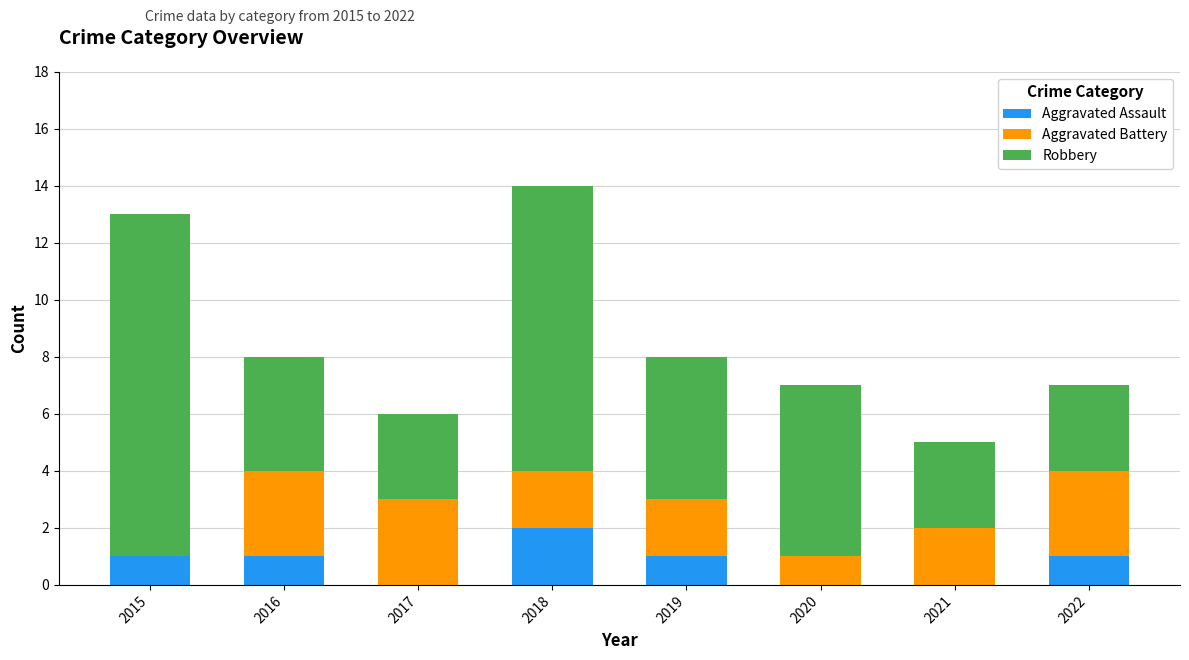

What is the total value across all series at 2021?

5